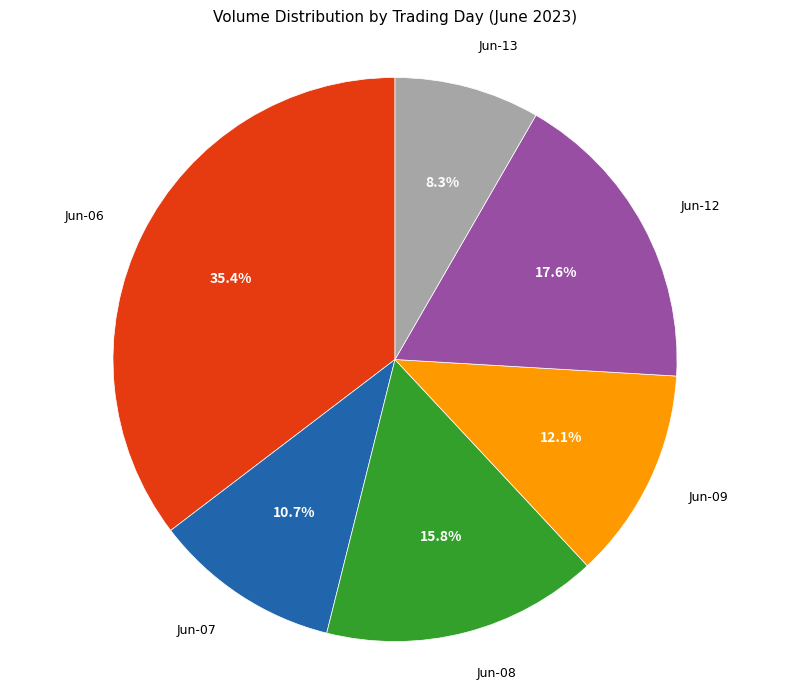

What is the ratio of the value at Jun-13 to the value at Jun-08?

0.5